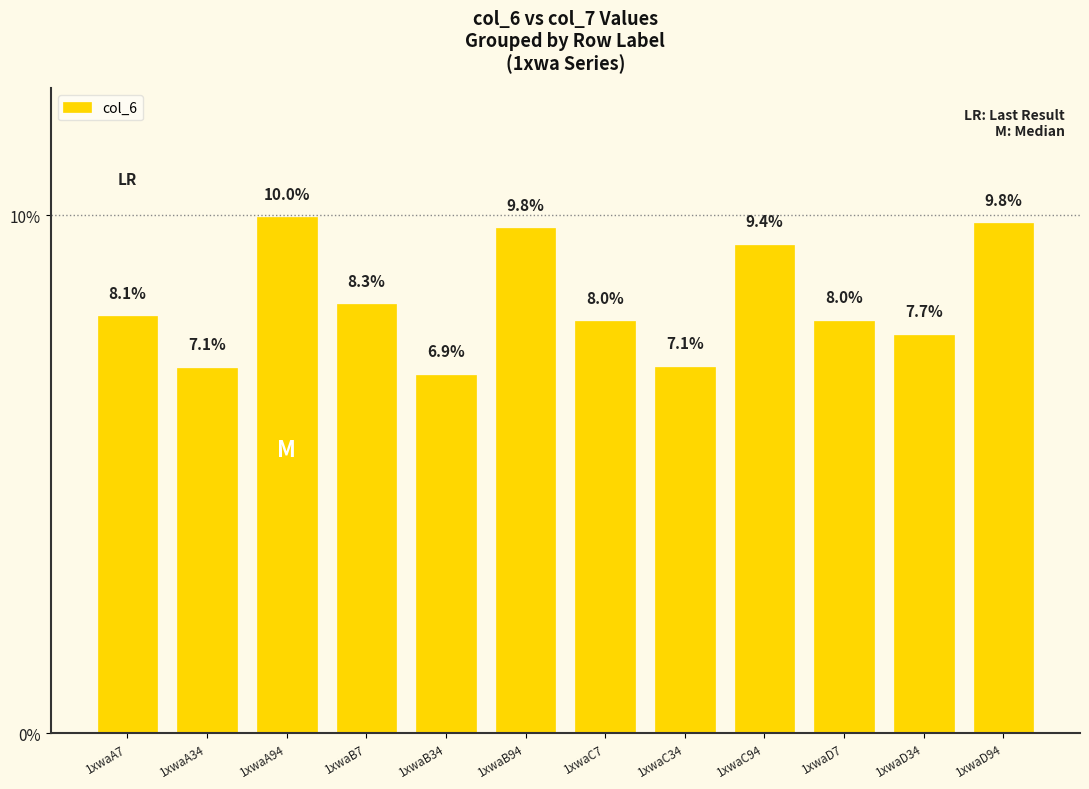

Which label corresponds to the smallest value in the chart?

1xwaB34